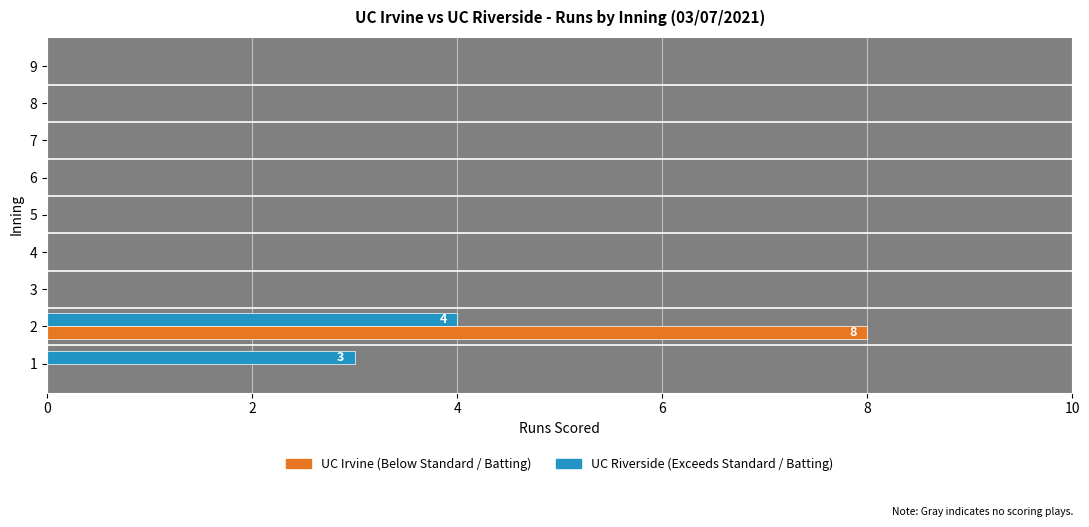

How many categories are shown in the chart?

9